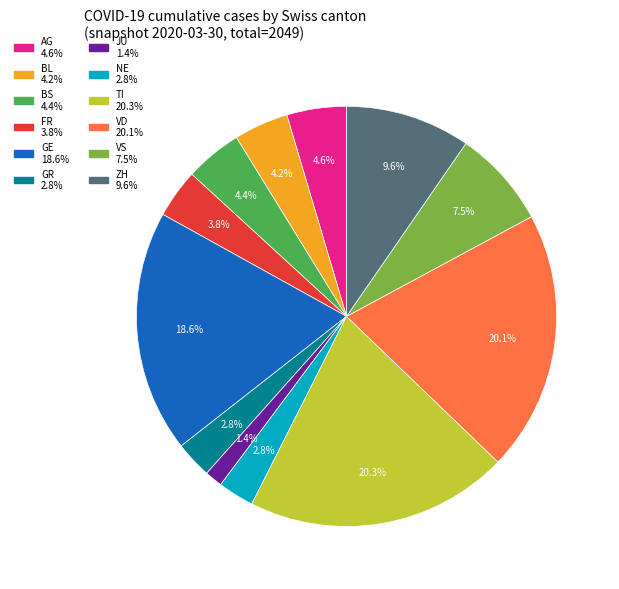

To the nearest percent, what is the difference between the largest and smallest slice percentages?

19%